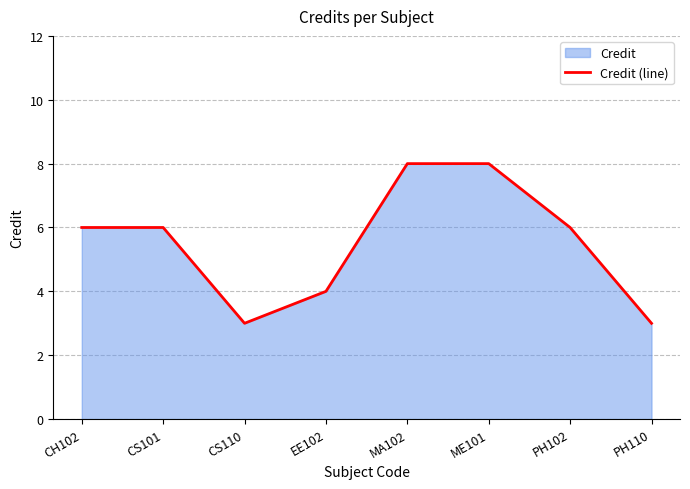

What is the maximum value shown in the chart?

8